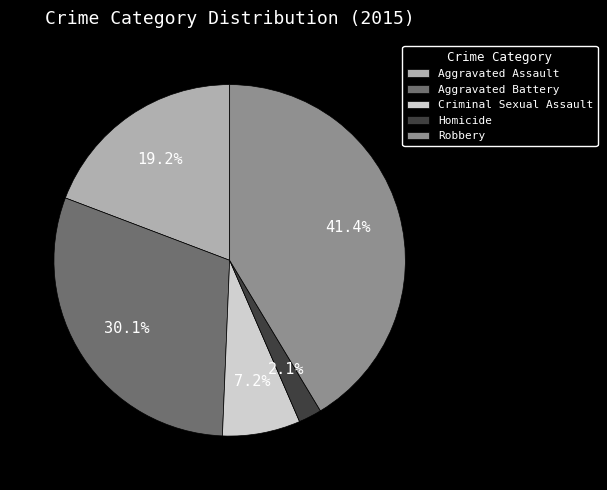

The Robbery slice represents 55% of the pie. True or false?

False